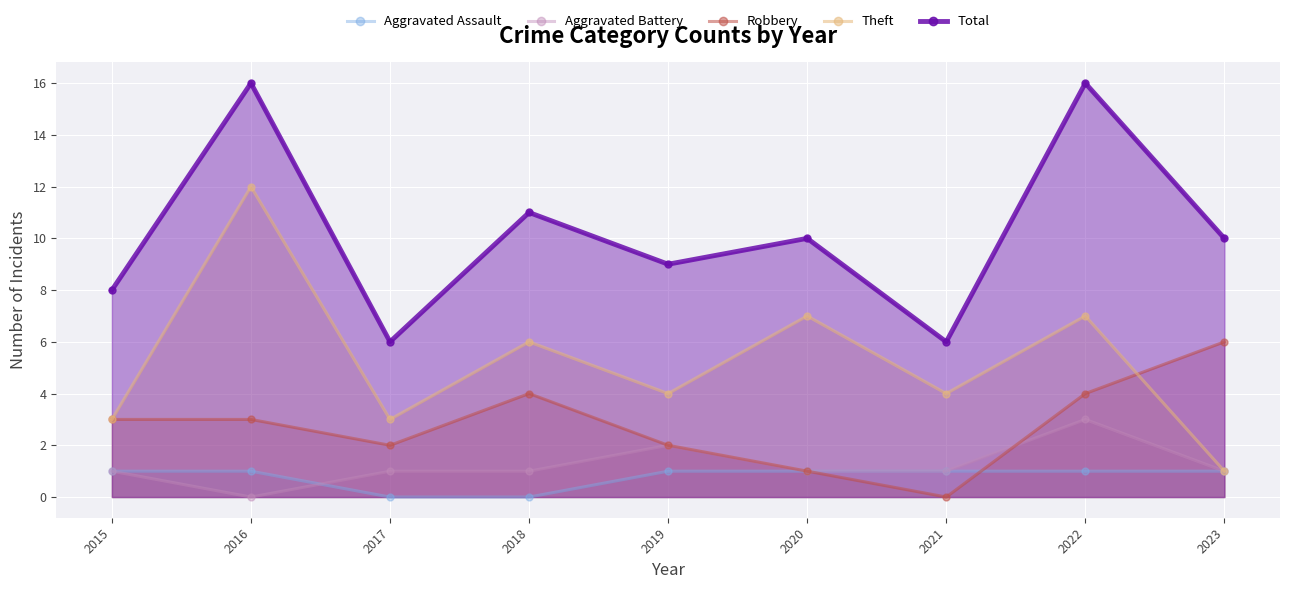

List the labels in order of Theft value, smallest first.

2023, 2015, 2017, 2019, 2021, 2018, 2020, 2022, 2016